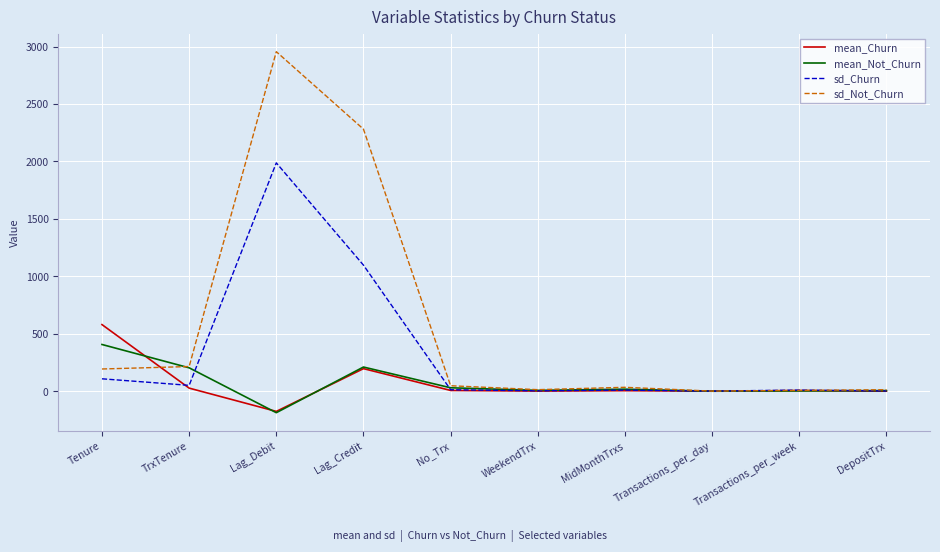

Which series has the largest total across all categories?

sd_Not_Churn